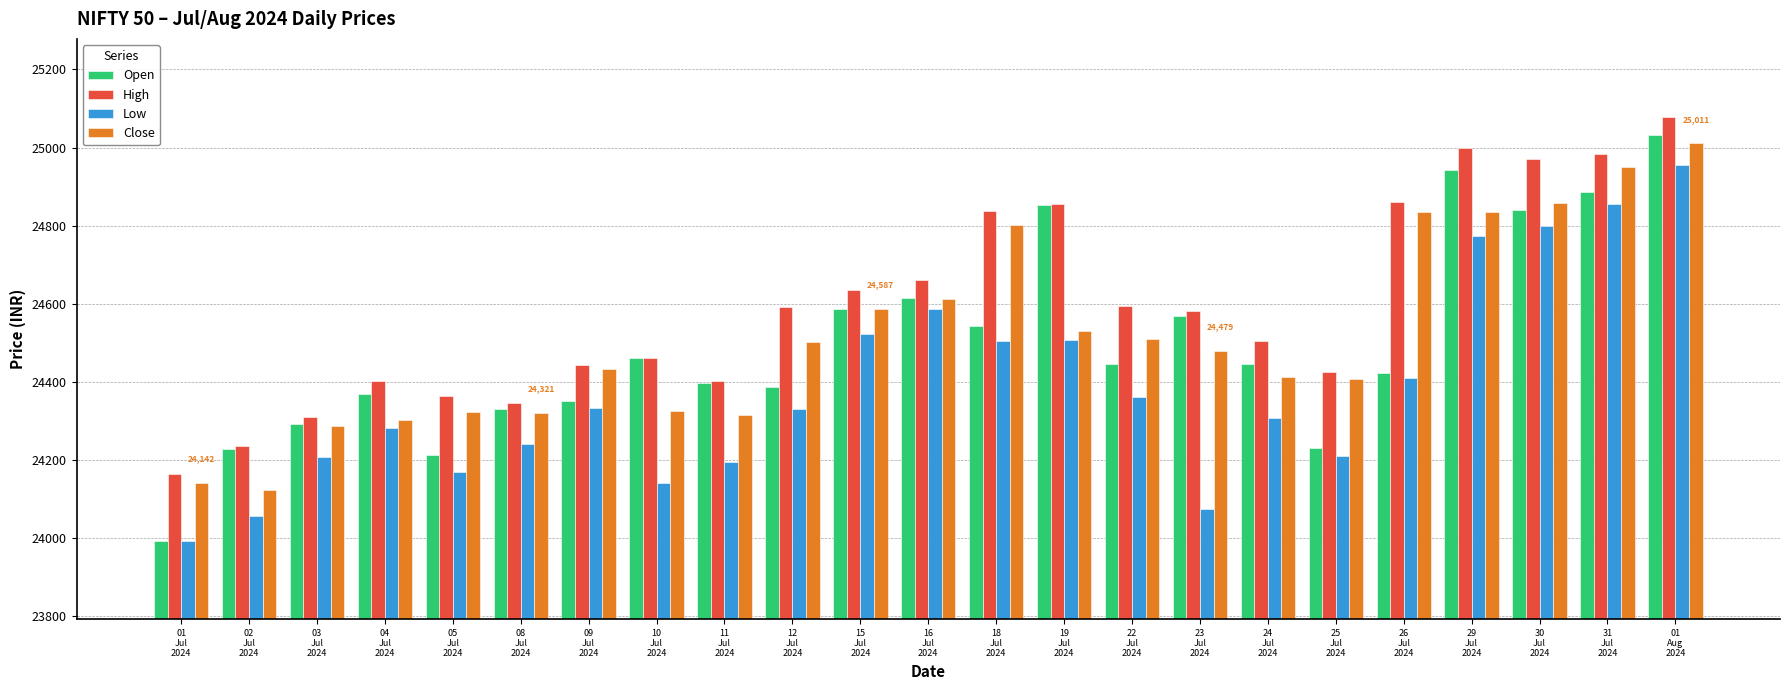

Count the number of categories in the chart.

23